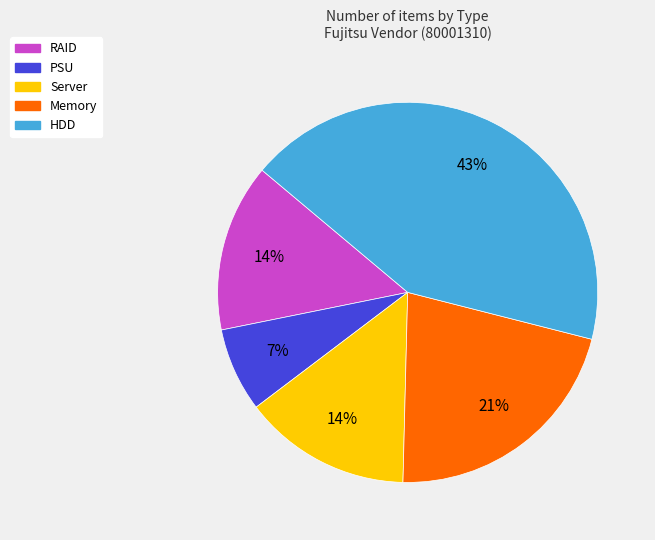

Combined, do PSU and Memory account for over 50%?

No